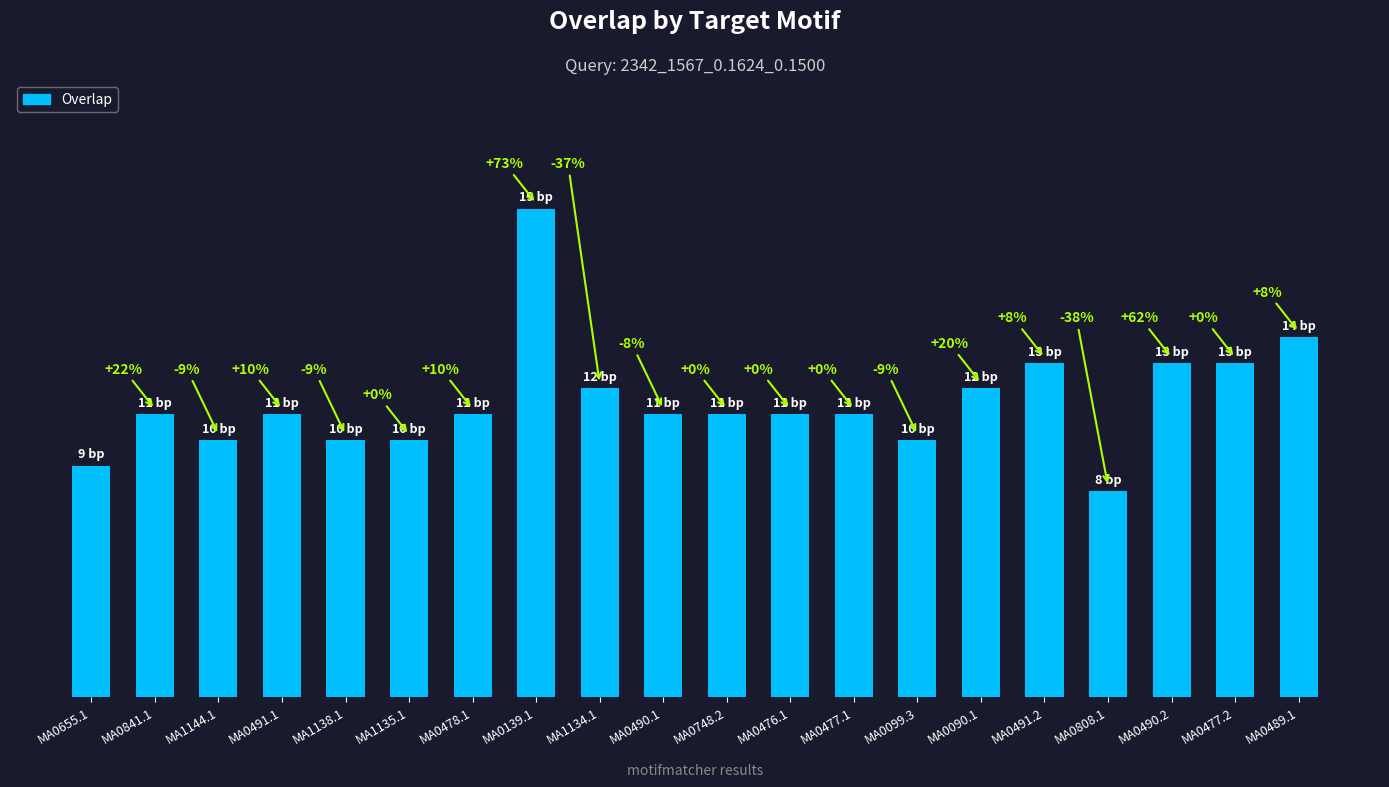

What position from the right is MA1135.1?

15